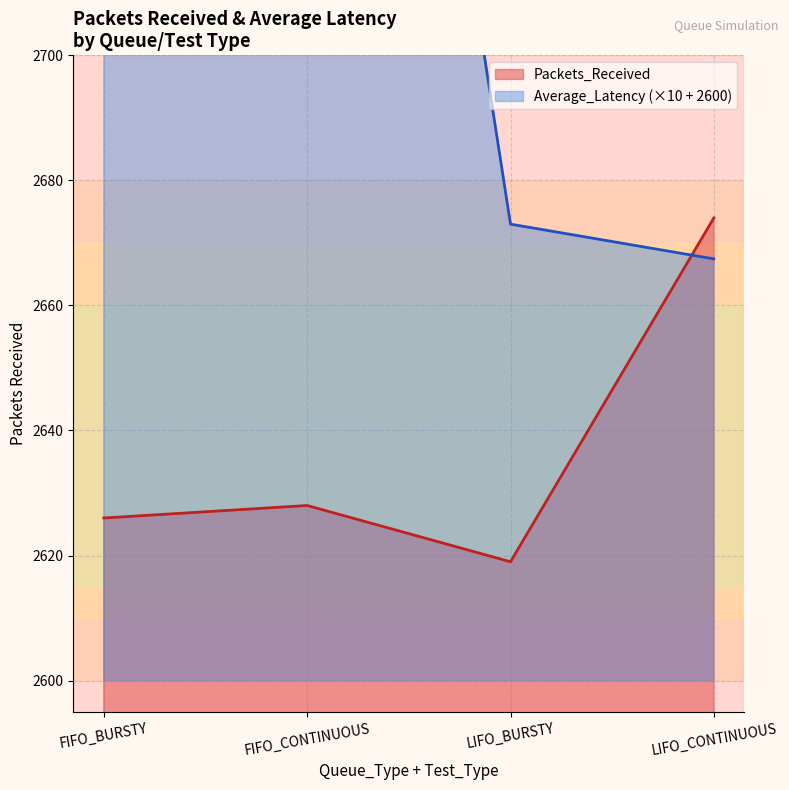

At which category is the sum across all series the highest?

FIFO_CONTINUOUS